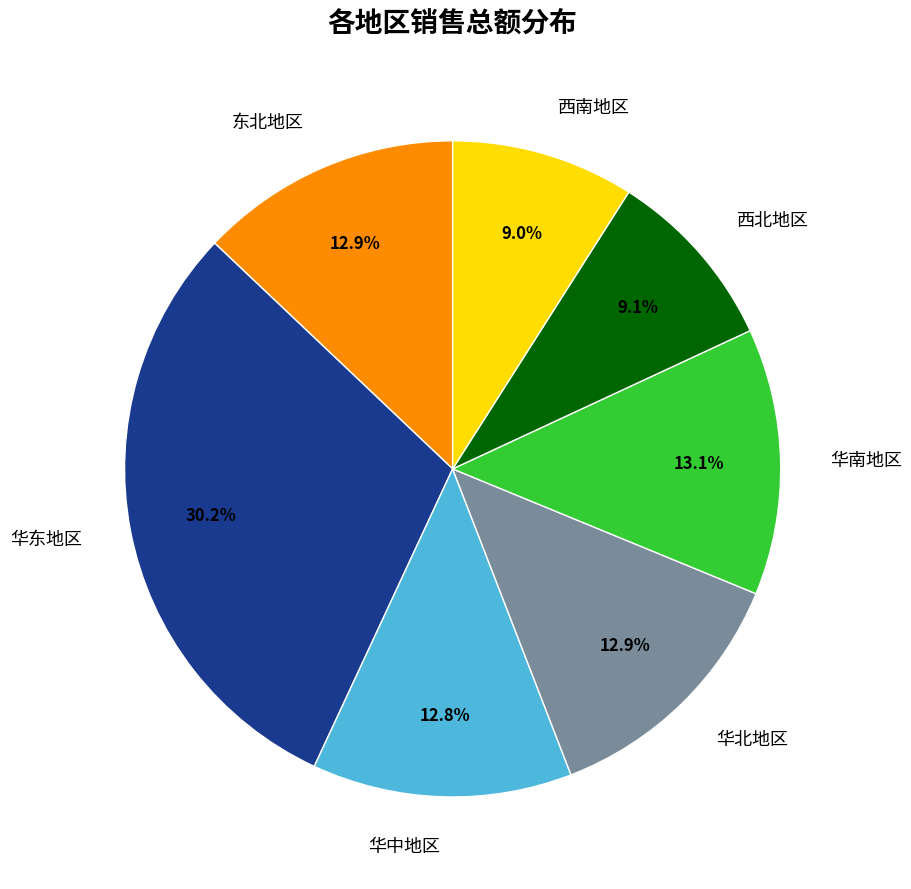

Which category has the biggest portion of the pie?

华东地区